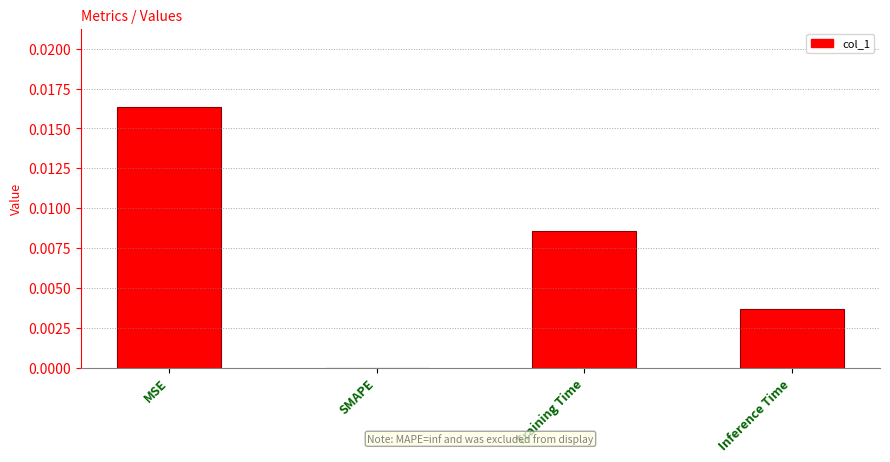

The chart shows a value of 0.0 at Inference Time. True or false?

True